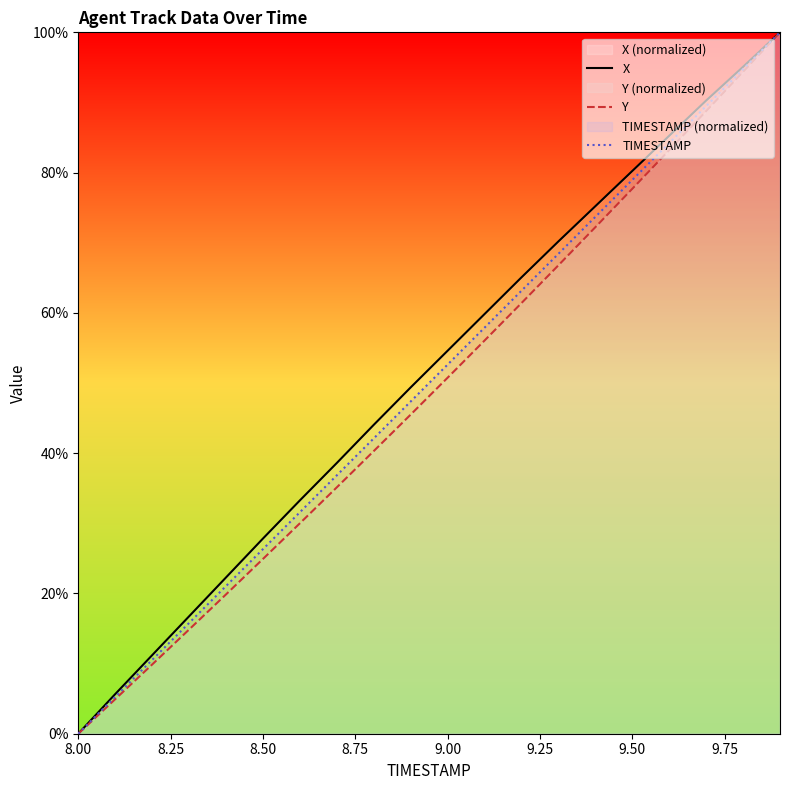

Reading left to right, list all the values displayed in this chart.

X: 0.0	5.6	11.2	16.7	22.3	27.8	33.3	38.6	44.0	49.4	54.6	59.8	65.1	70.2	75.2	80.2	85.3	90.3	95.1	100.0
Y: 0.0	4.9	9.9	14.9	19.9	24.9	30.0	35.1	40.3	45.5	50.8	56.1	61.4	66.8	72.2	77.7	83.2	88.8	94.4	100.0
TIMESTAMP: 0.0	5.3	10.5	15.8	21.1	26.3	31.6	36.8	42.1	47.4	52.6	57.9	63.2	68.4	73.7	78.9	84.2	89.5	94.7	100.0